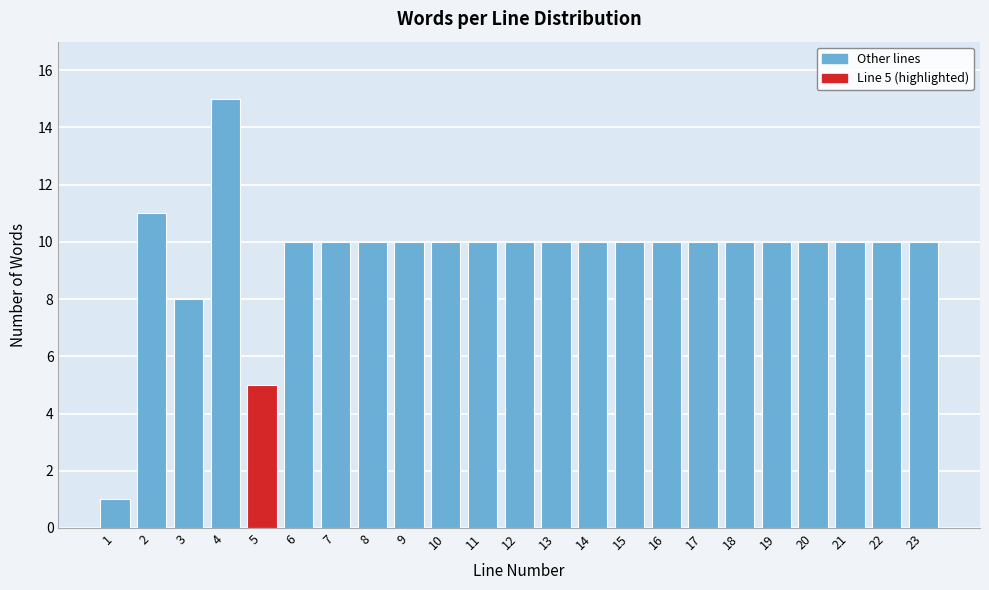

Reading left to right, what are all the values shown in this chart?

1=1	2=11	3=8	4=15	5=5	6=10	7=10	8=10	9=10	10=10	11=10	12=10	13=10	14=10	15=10	16=10	17=10	18=10	19=10	20=10	21=10	22=10	23=10